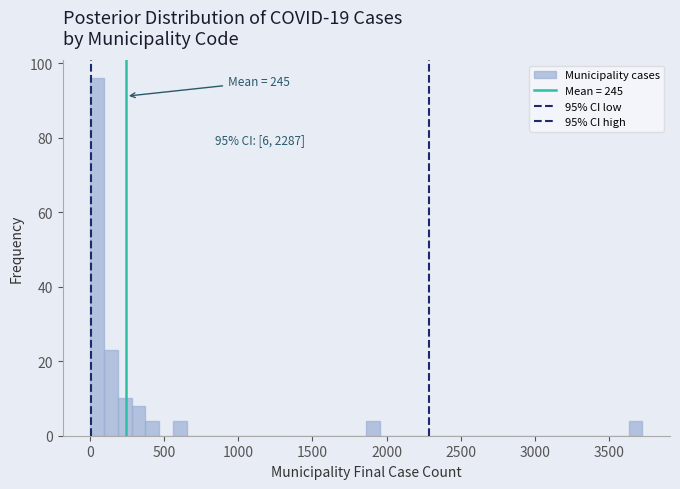

Read against the x-axis, roughly where is the centre of the tallest bar?

50